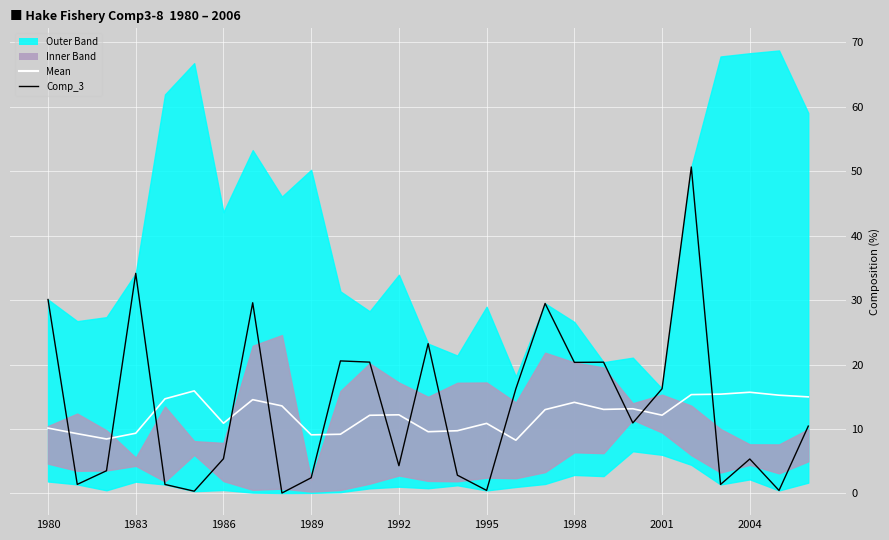

The value of Comp_3 at 25 is 0.8. True or false?

False